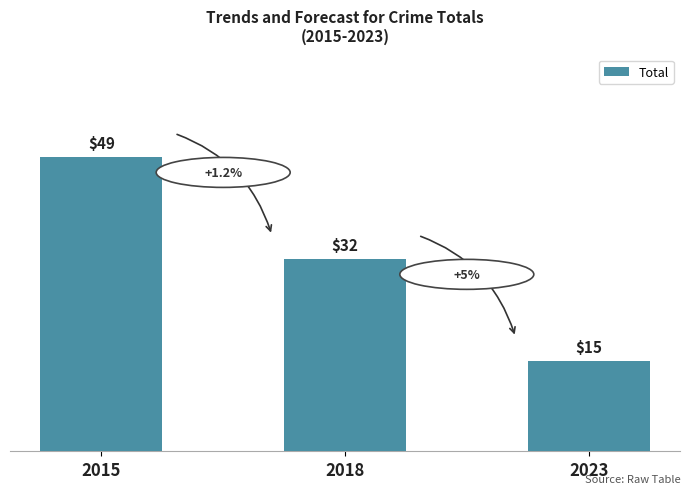

At which label is the value closest to 32?

2018